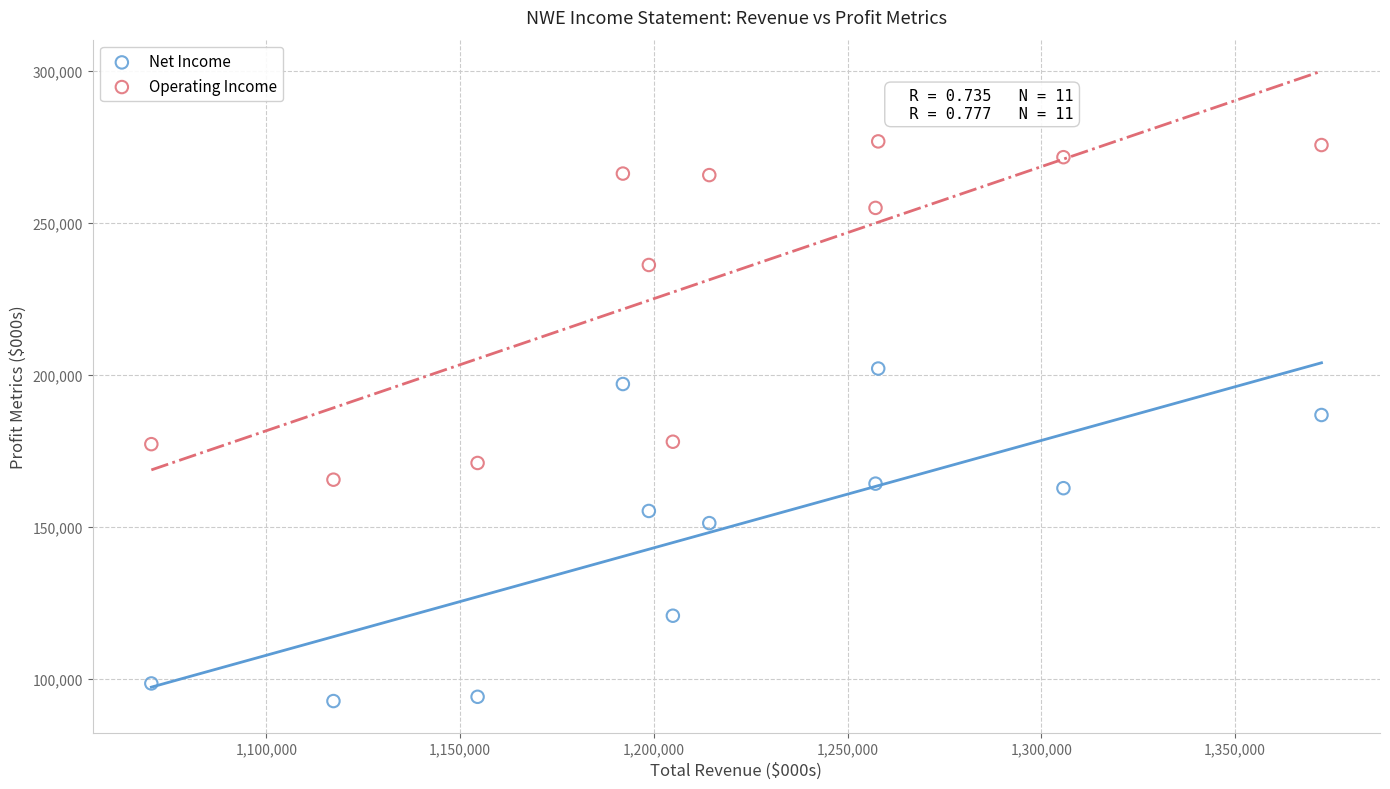

What are all the series names shown in the legend?

Net Income, Operating Income